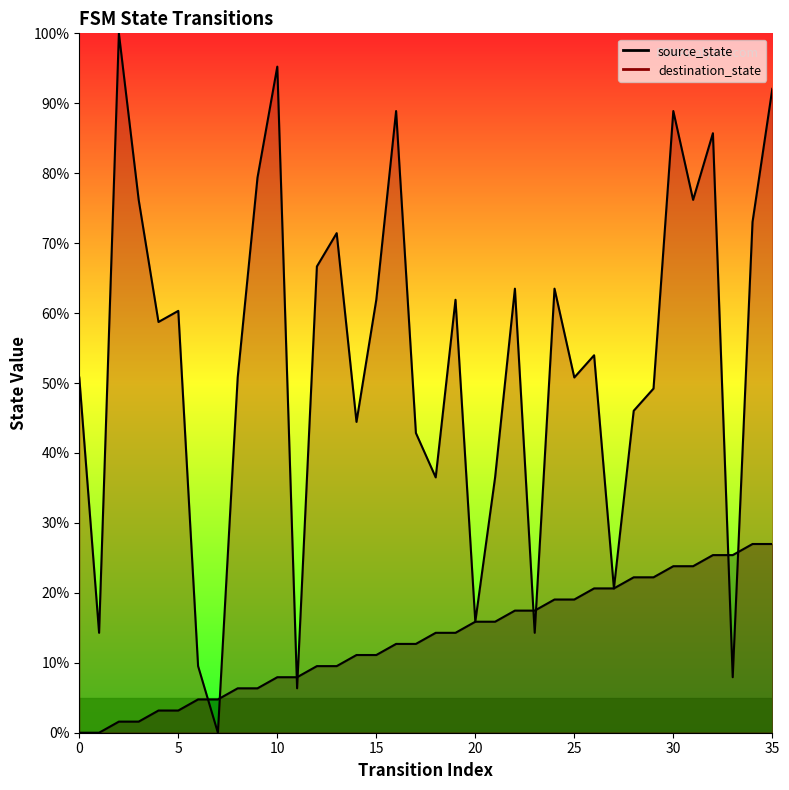

What is the value of the destination_state point at the 11th from the left?

95.2